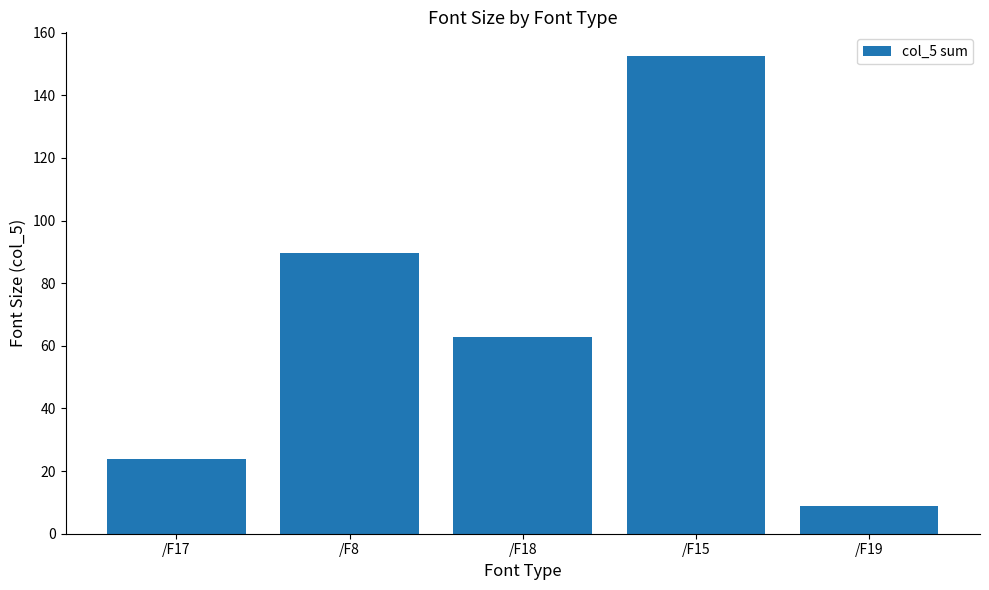

Rank the categories by value from lowest to highest.

/F19, /F17, /F18, /F8, /F15